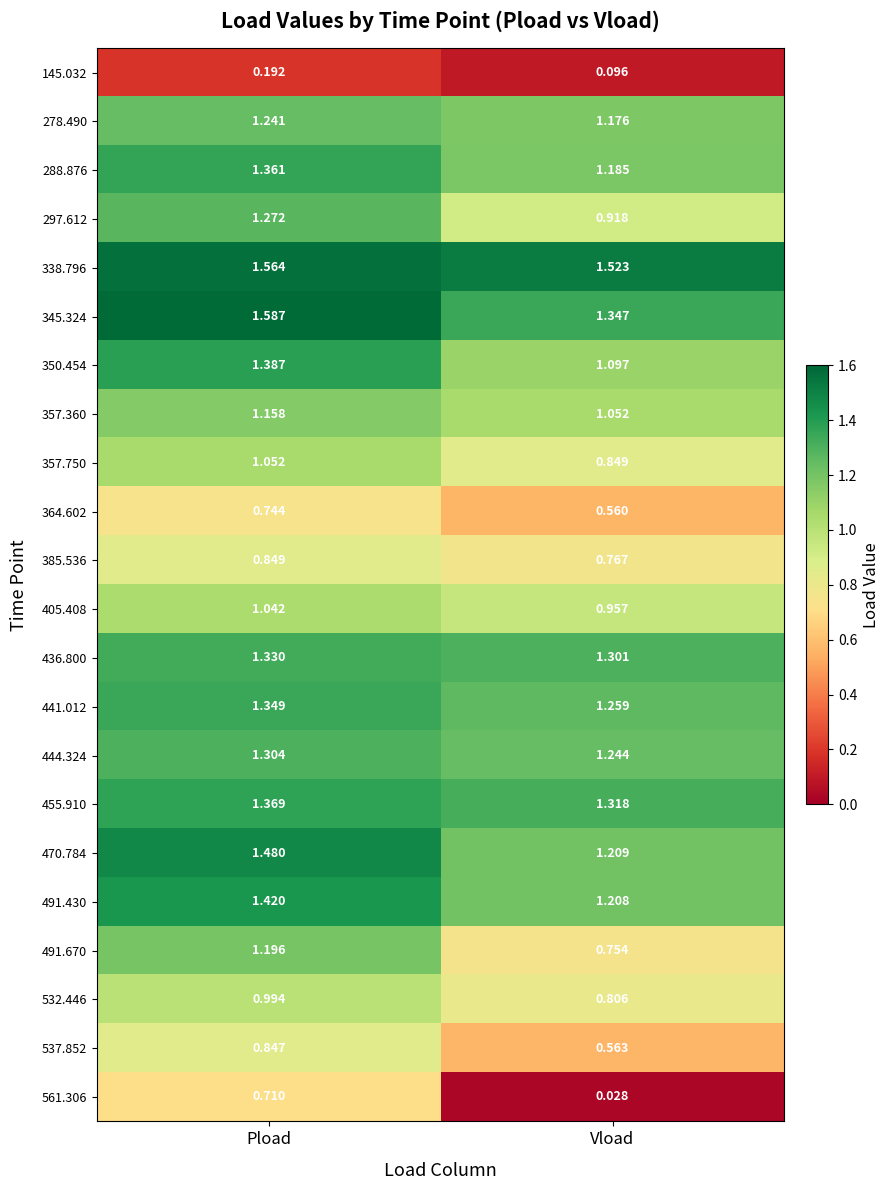

Which category has the lowest value in the 561.306 series?

Vload